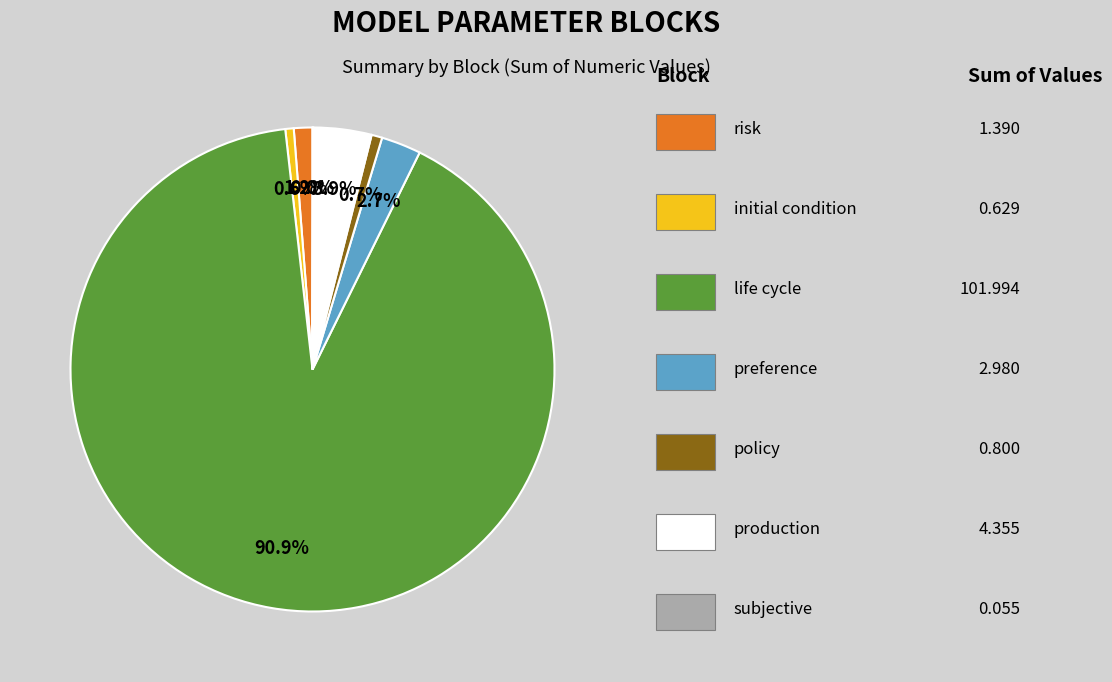

Does any single category account for the majority?

Yes